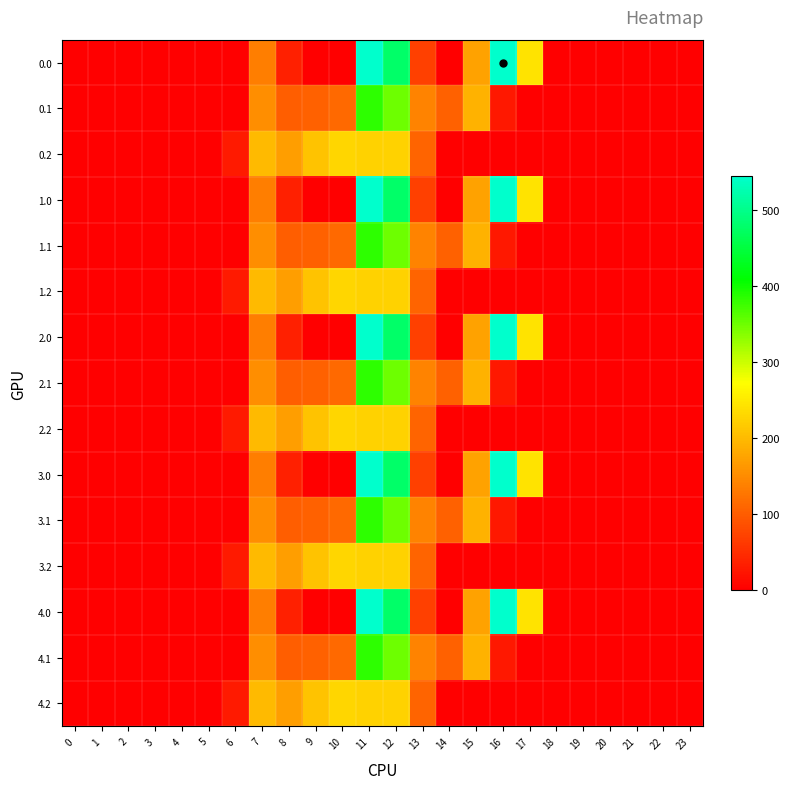

Between 1 and 23, which is larger?

1